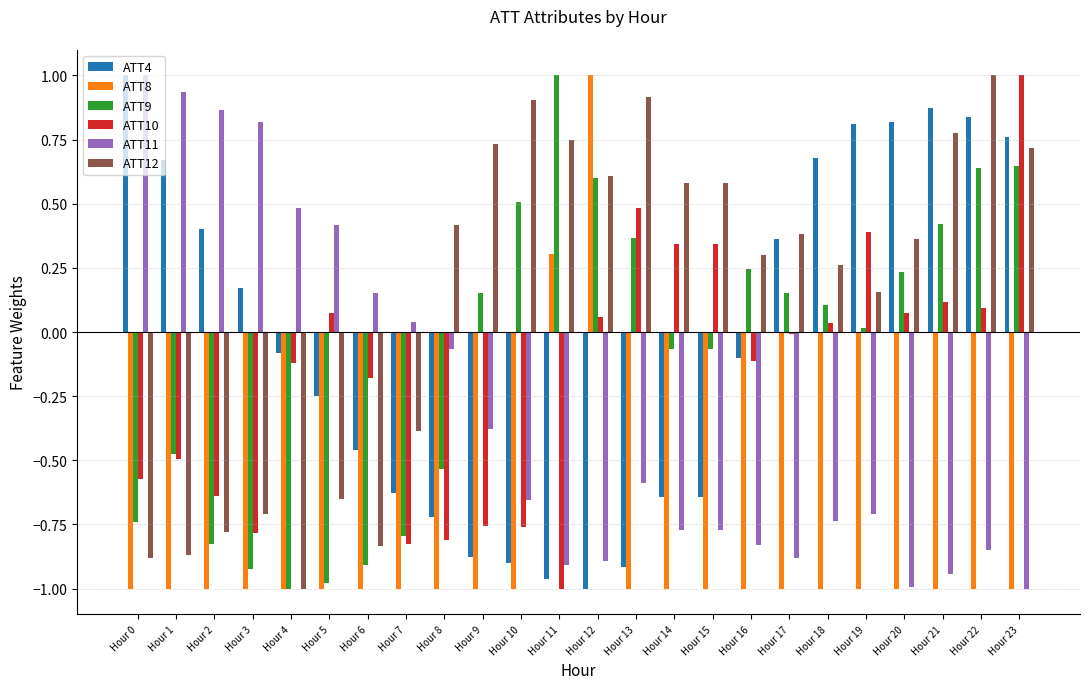

What is the sum of all ATT12 values?

3.3